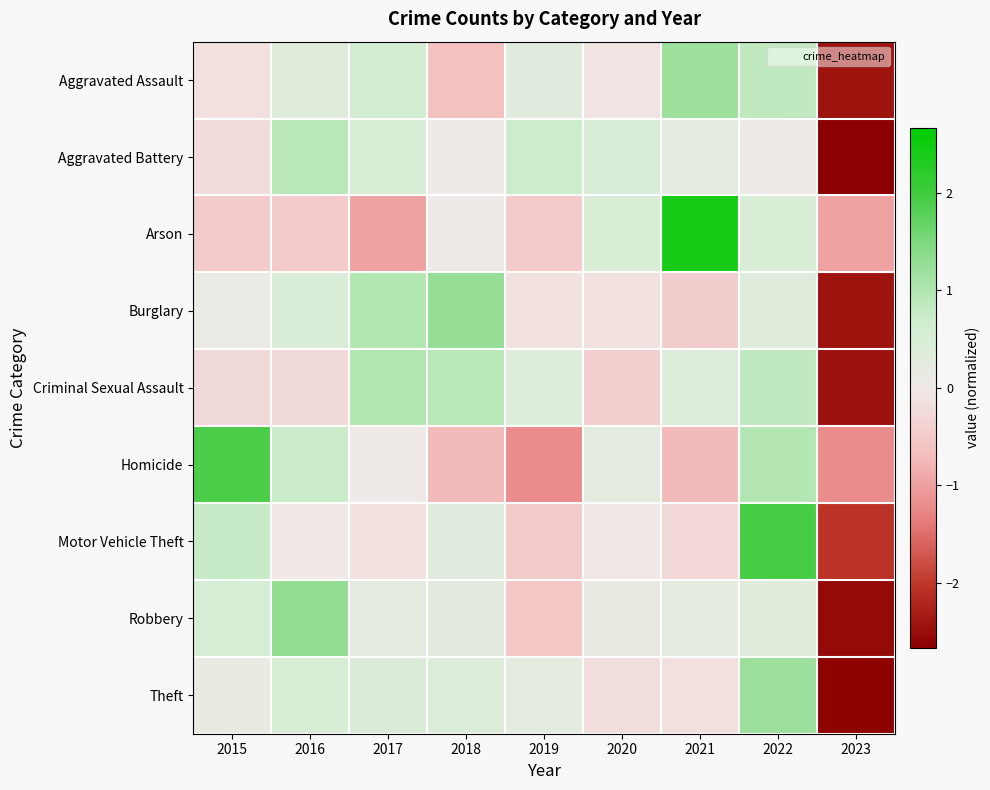

Which has a higher value, 2019 or 2020?

2019